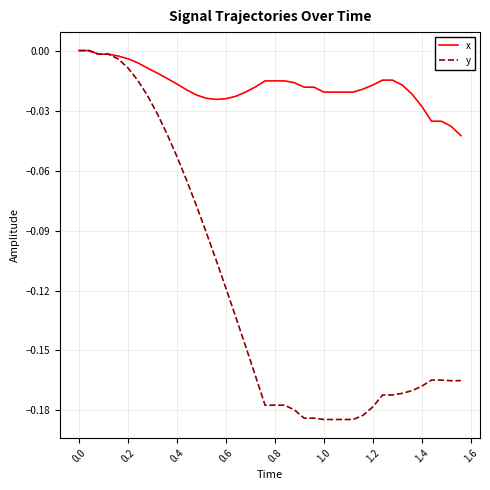

Which series has the largest range (max minus min)?

y